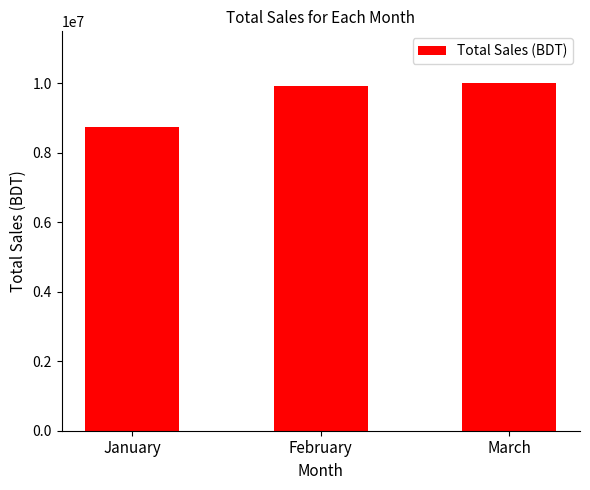

How many bars are there in total?

3